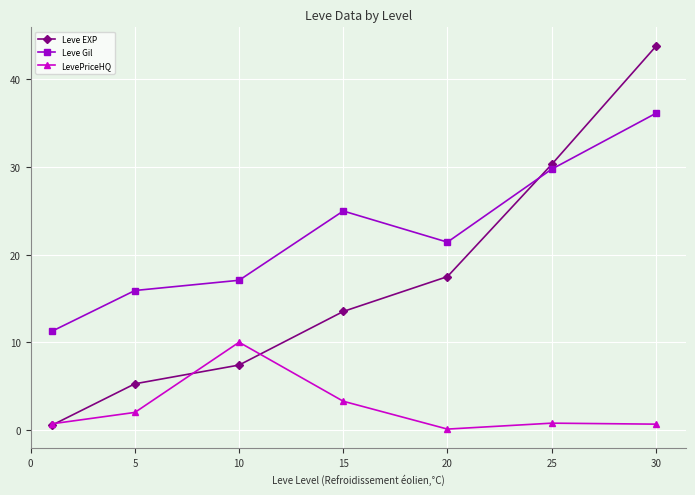

Which series has the largest range (max minus min)?

Leve EXP